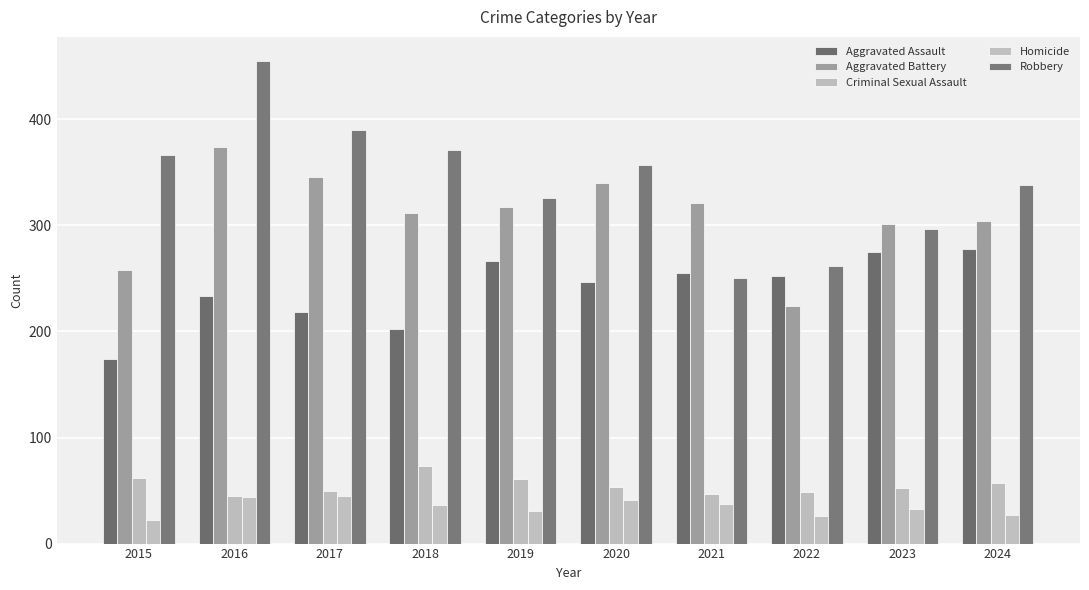

Which category has the lowest value across all series?

2015